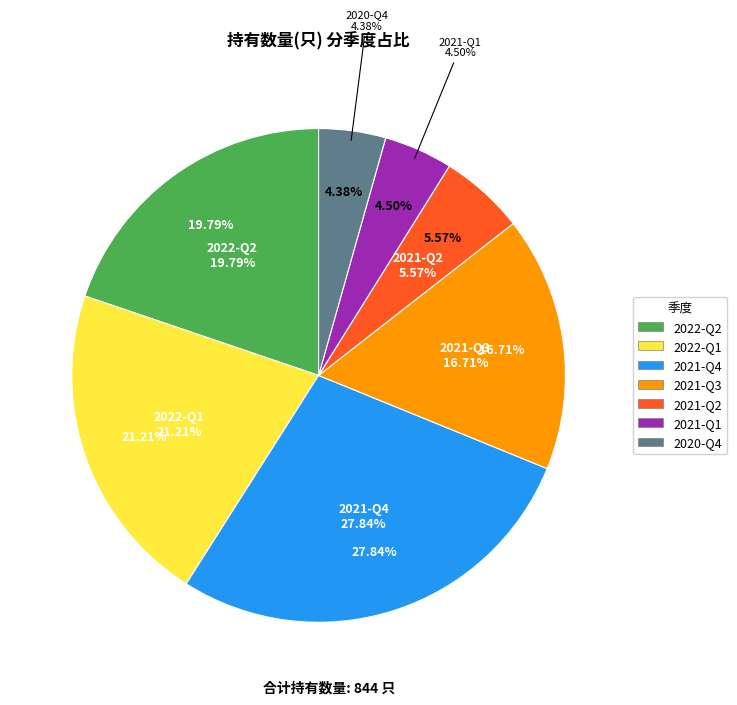

Which category has the biggest portion of the pie?

2021-Q4